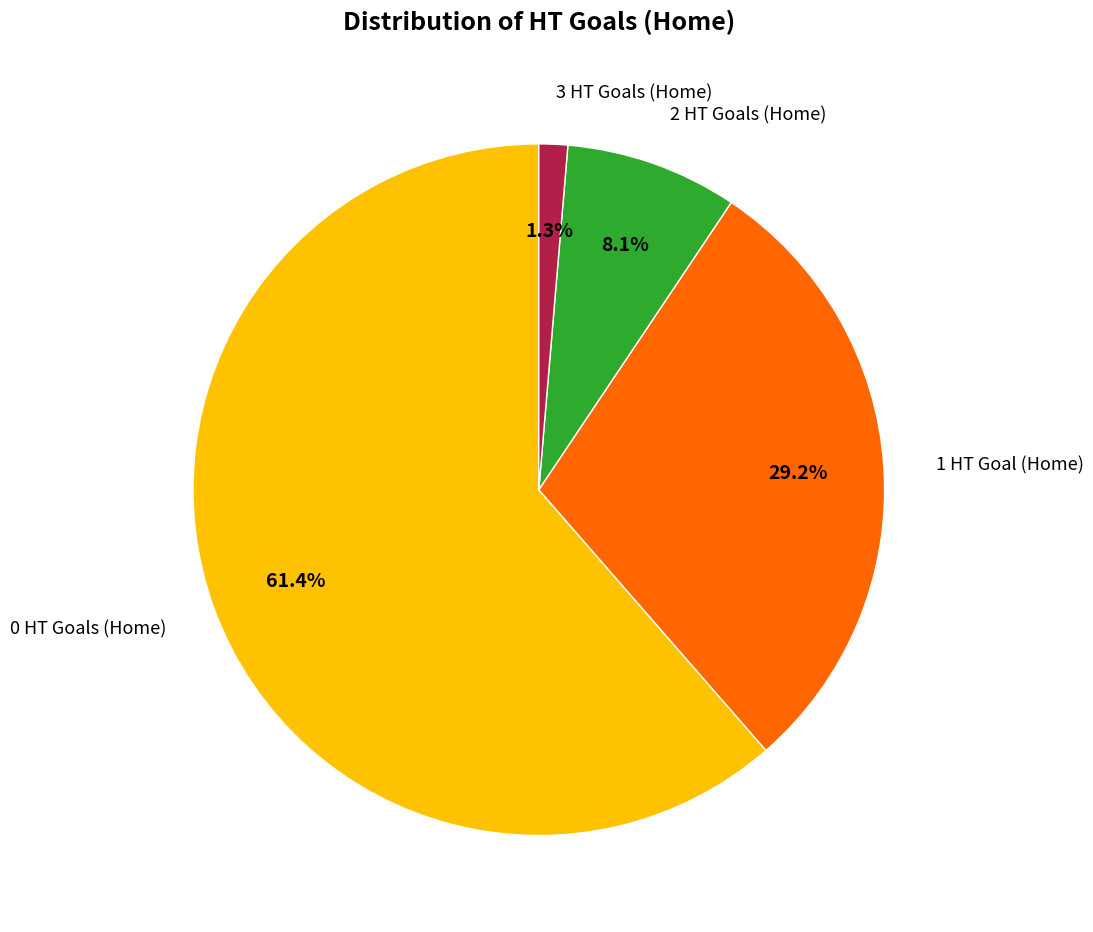

Is there any slice that represents more than half of the pie?

Yes